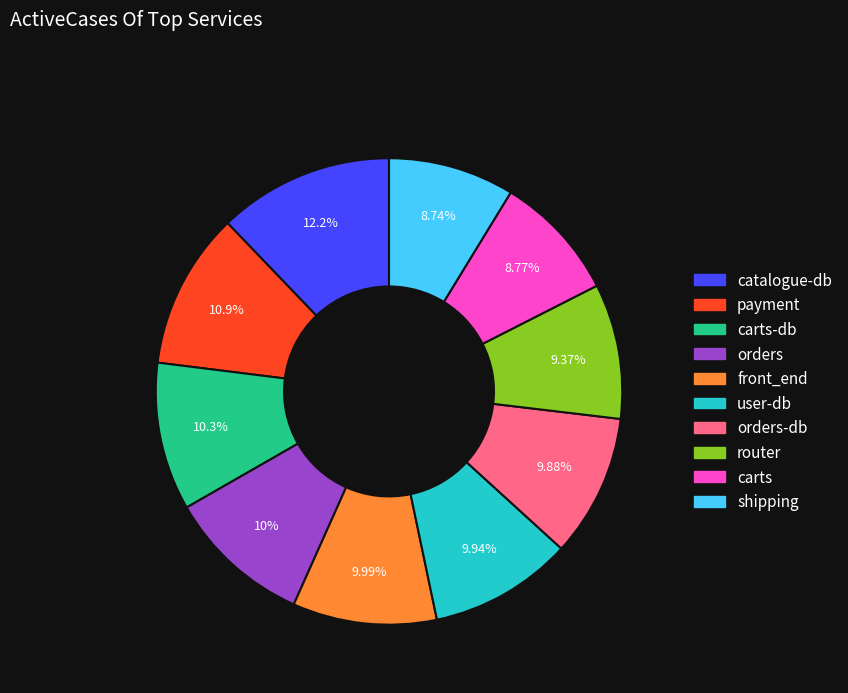

Is there any slice that represents more than half of the pie?

No